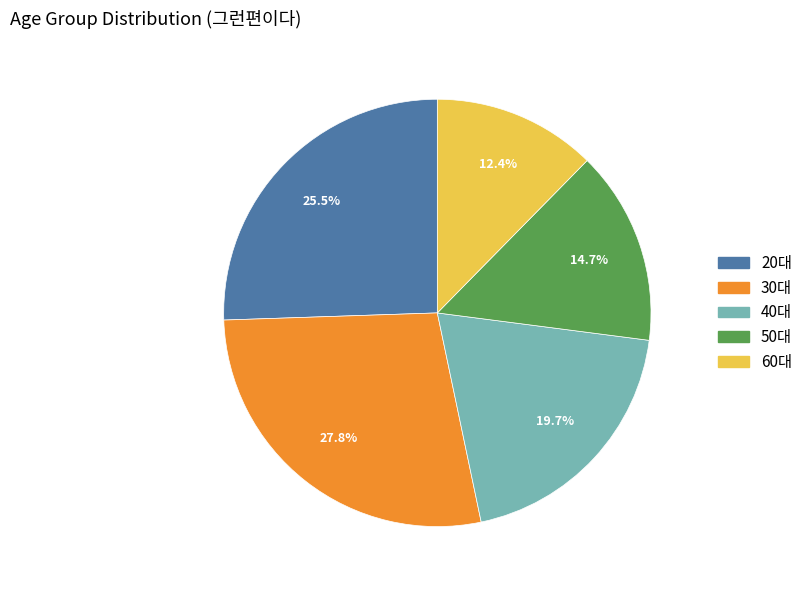

Does any single category account for the majority?

No